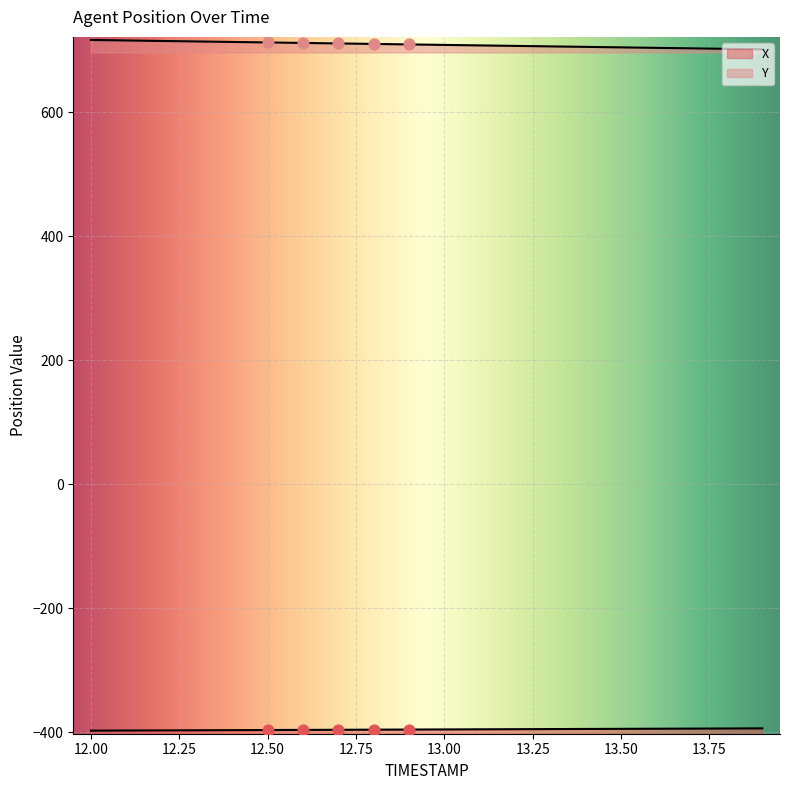

What is the total value across all series at 12.0?

319.2